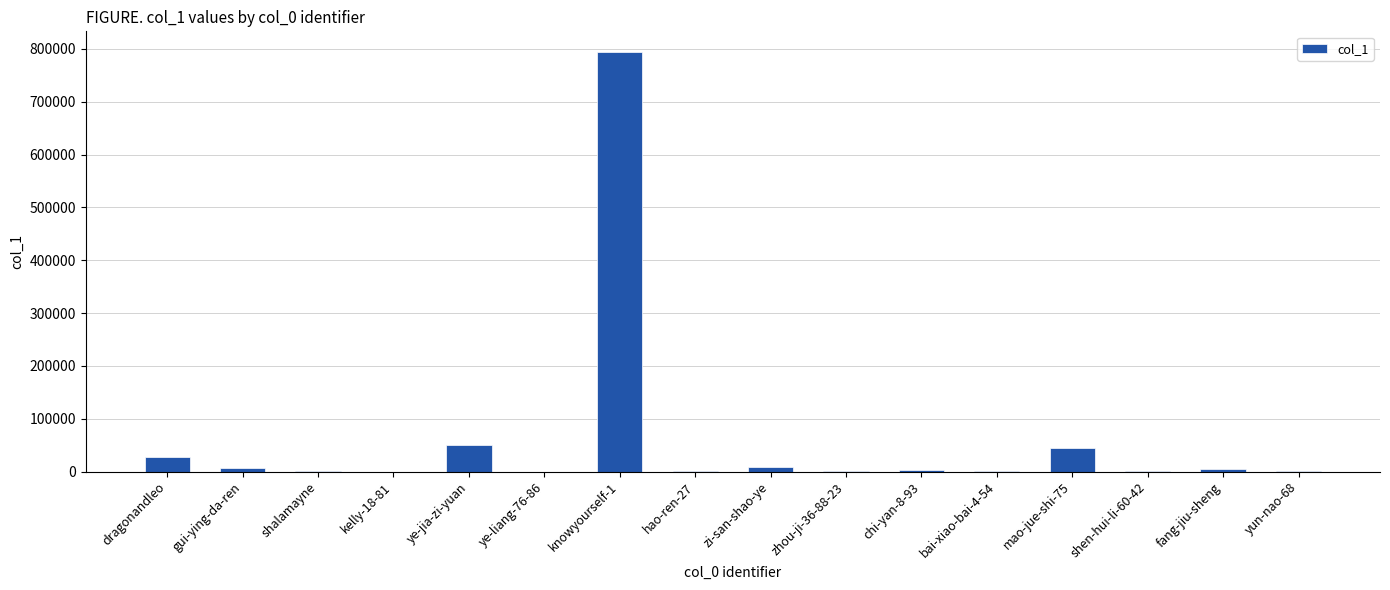

What is the greatest value displayed?

793482